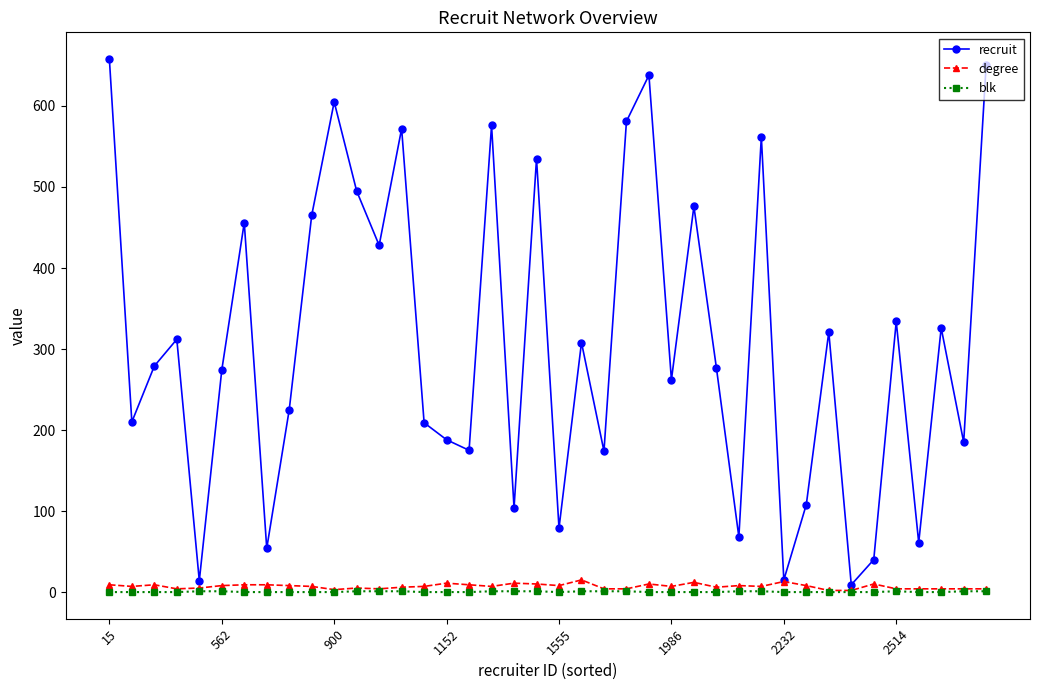

True or false: recruit has more than 0 interior local peaks.

True